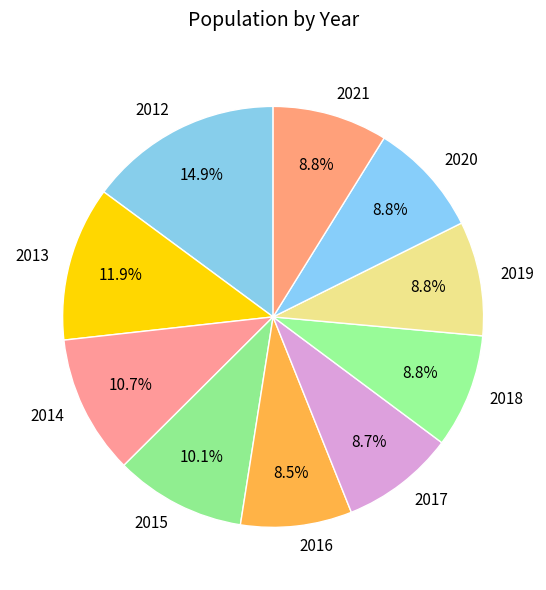

How many slices are in this pie chart?

10